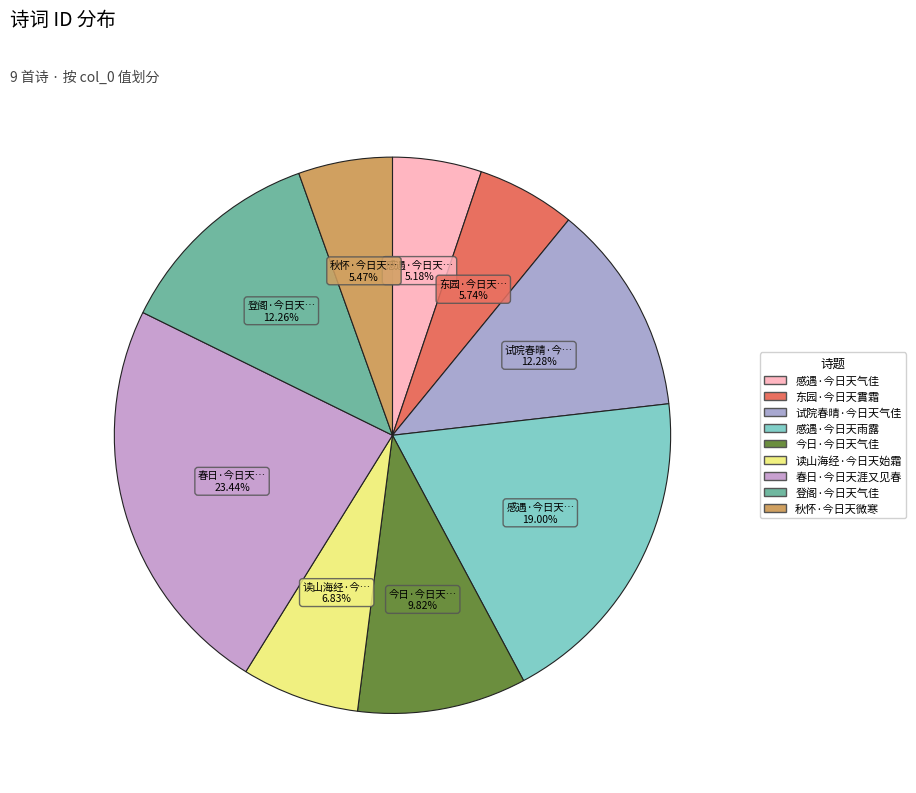

How many slices are in this pie chart?

9